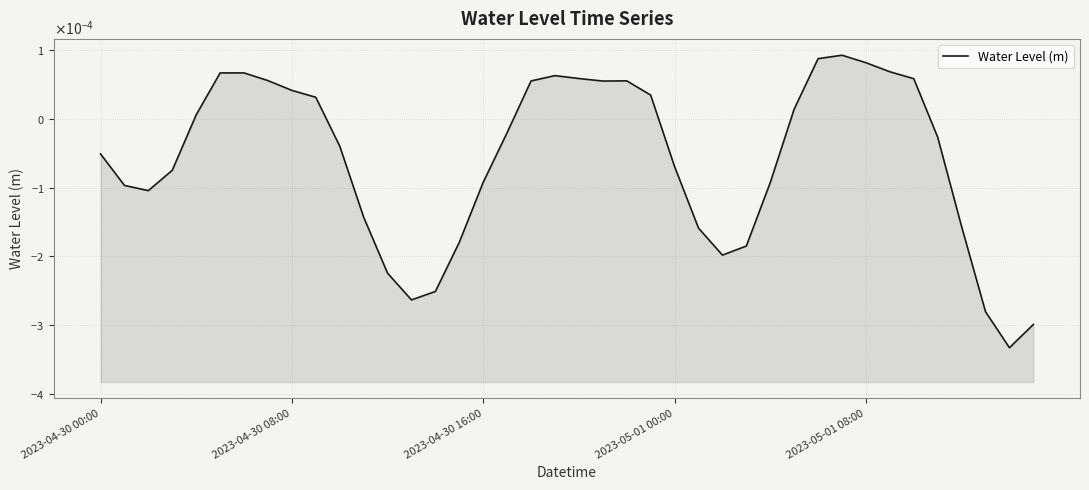

The value at 22 is 0.0. True or false?

True